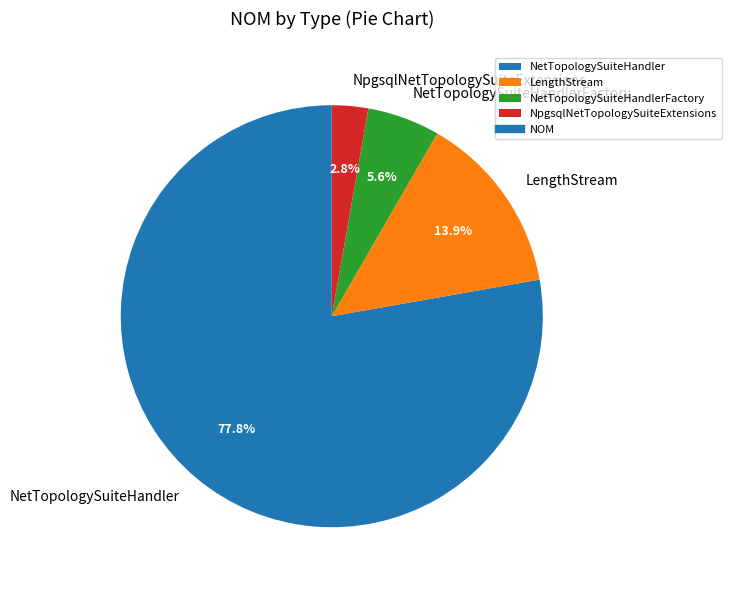

True or false: NetTopologySuiteHandlerFactory accounts for 6% of the total.

True